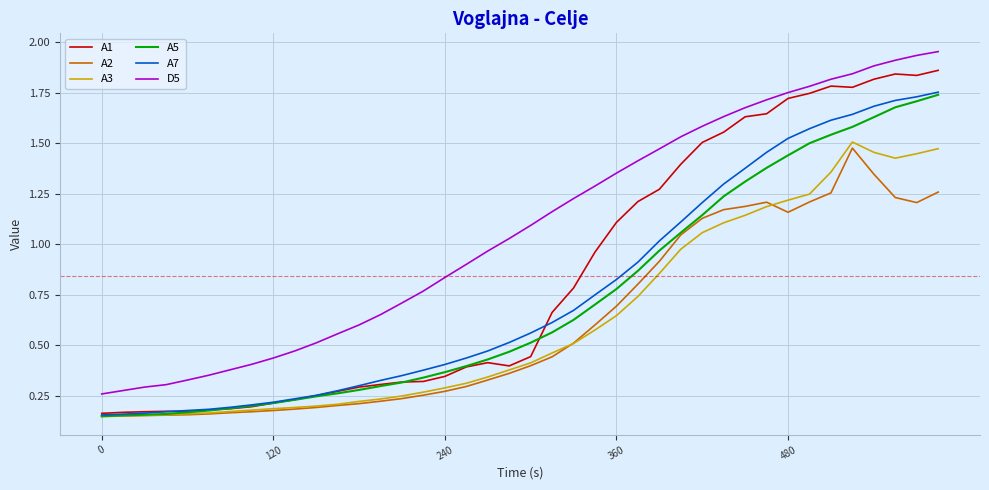

True or false: A3 and D5 cross at least once.

False